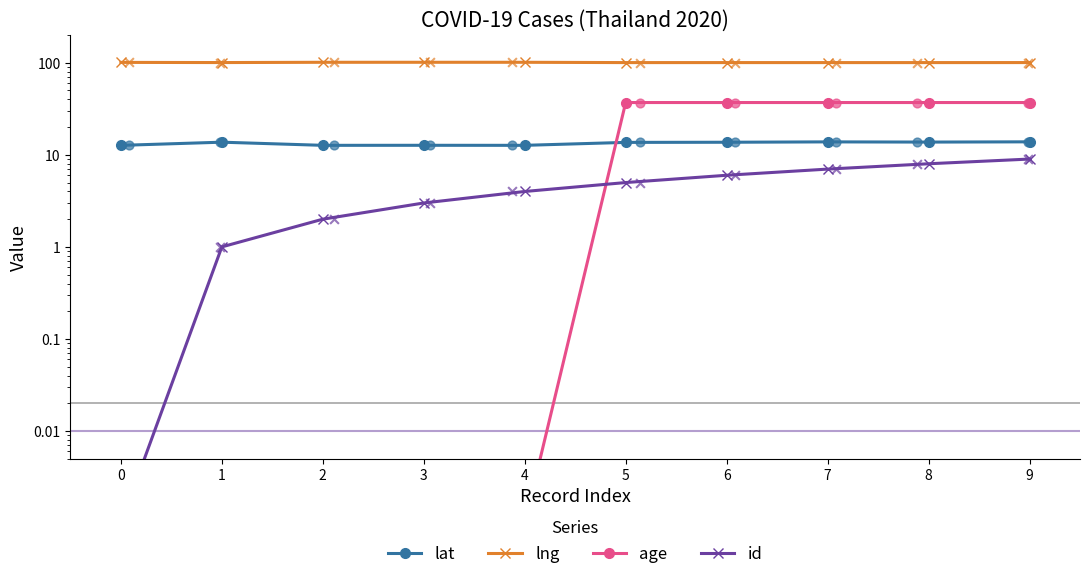

At how many categories does at least one series exceed 15?

10